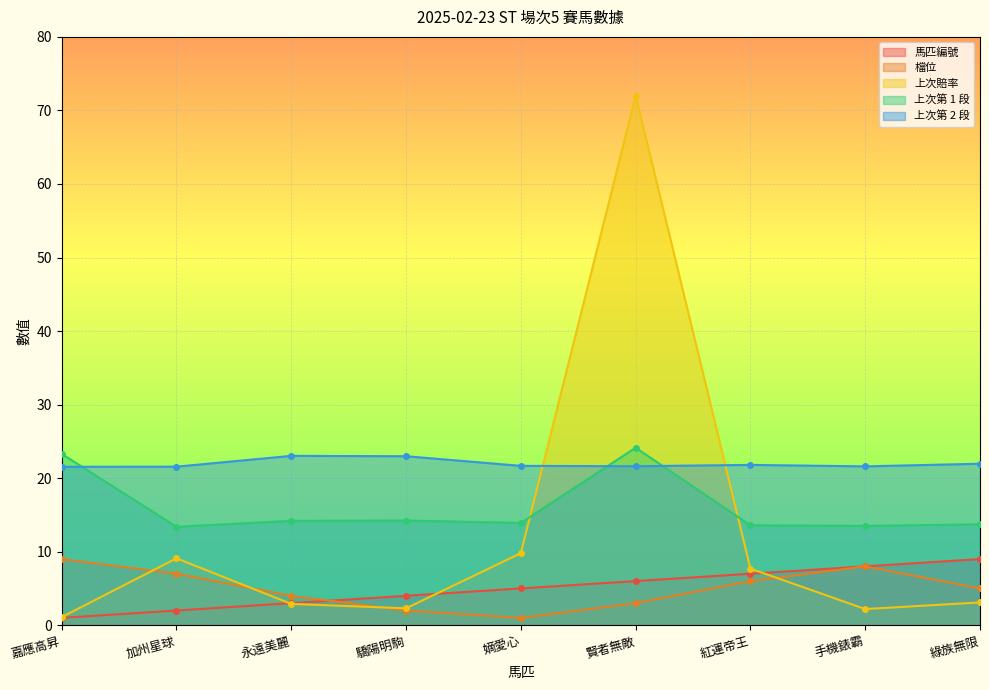

What is the difference between the second highest and minimum values in the 上次賠率 series?

8.7